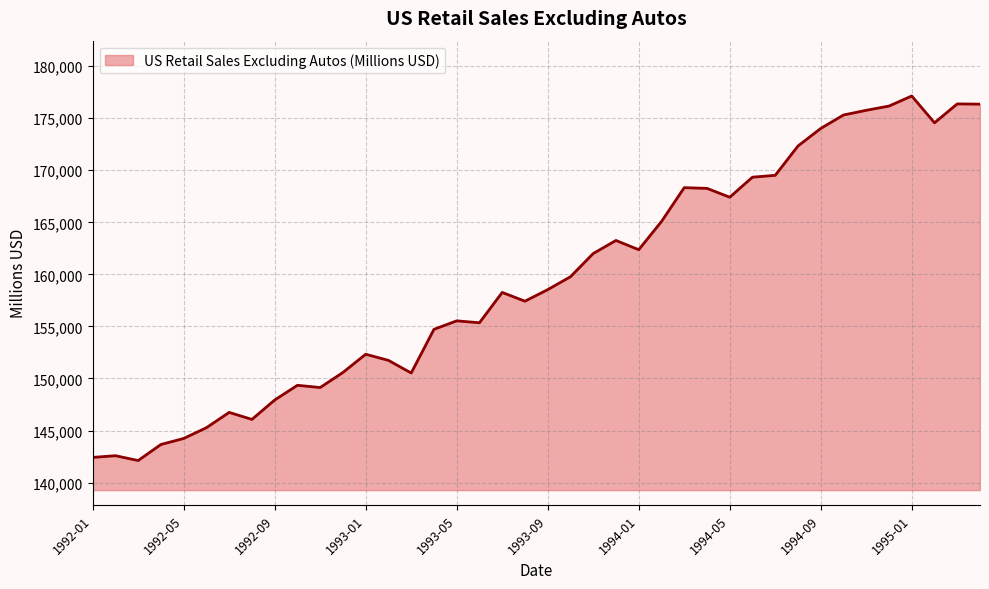

What is the minimum value shown in the chart?

142120